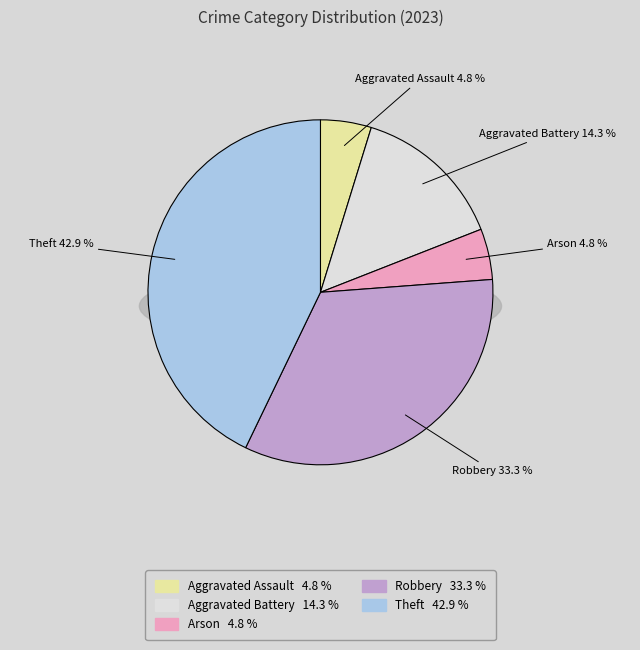

True or false: Theft accounts for 43% of the total.

True